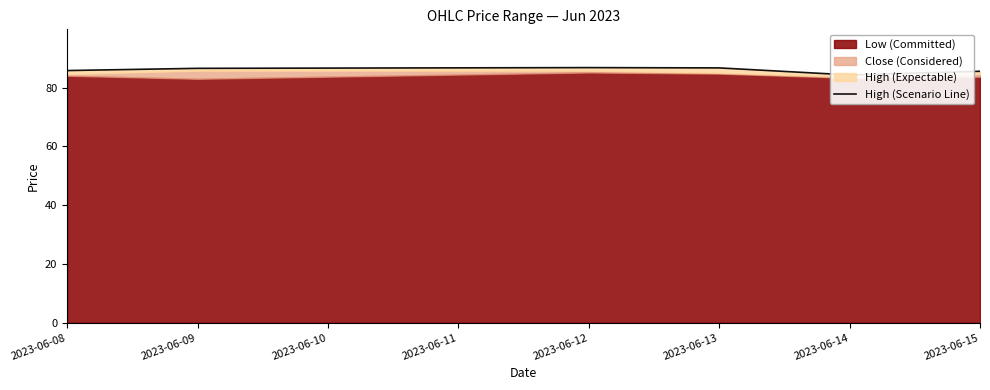

How many interior local valleys (lower than both neighbors) does the data have?

1